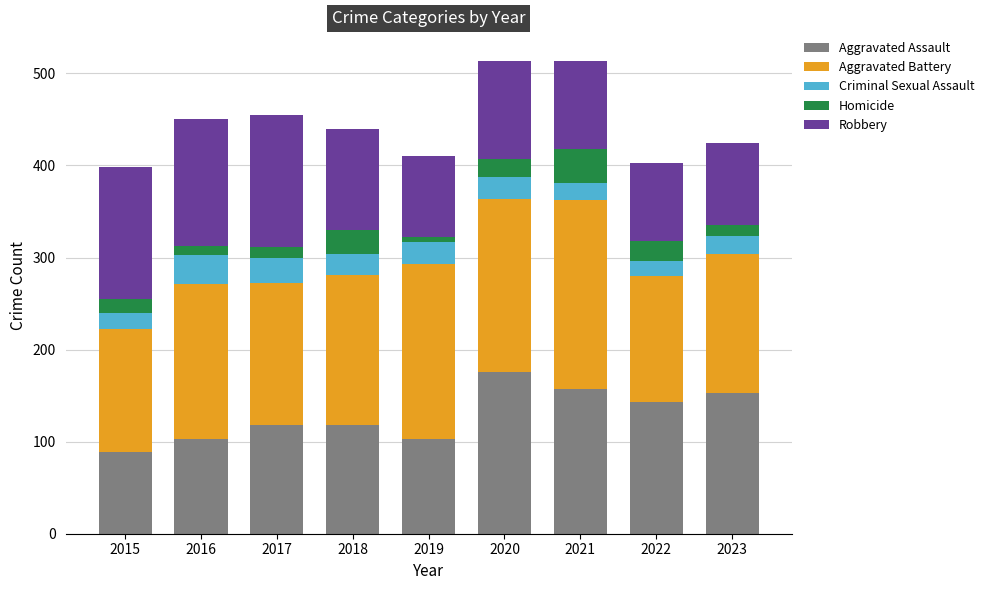

What is the lowest value of the Aggravated Assault series?

89